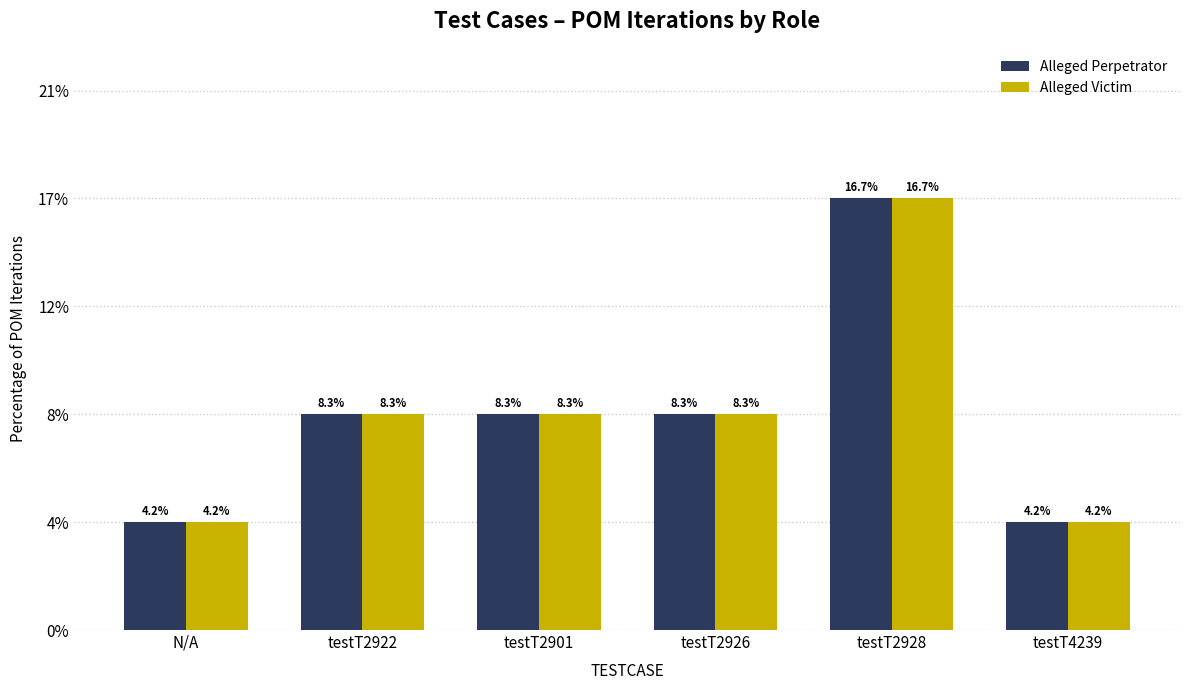

What is the label of the 5th bar from the left?

testT2928